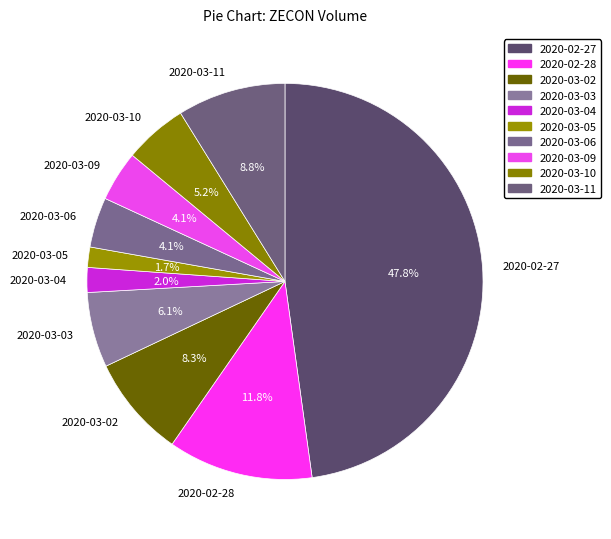

To the nearest percent, what portion does 2020-02-28 represent?

12%